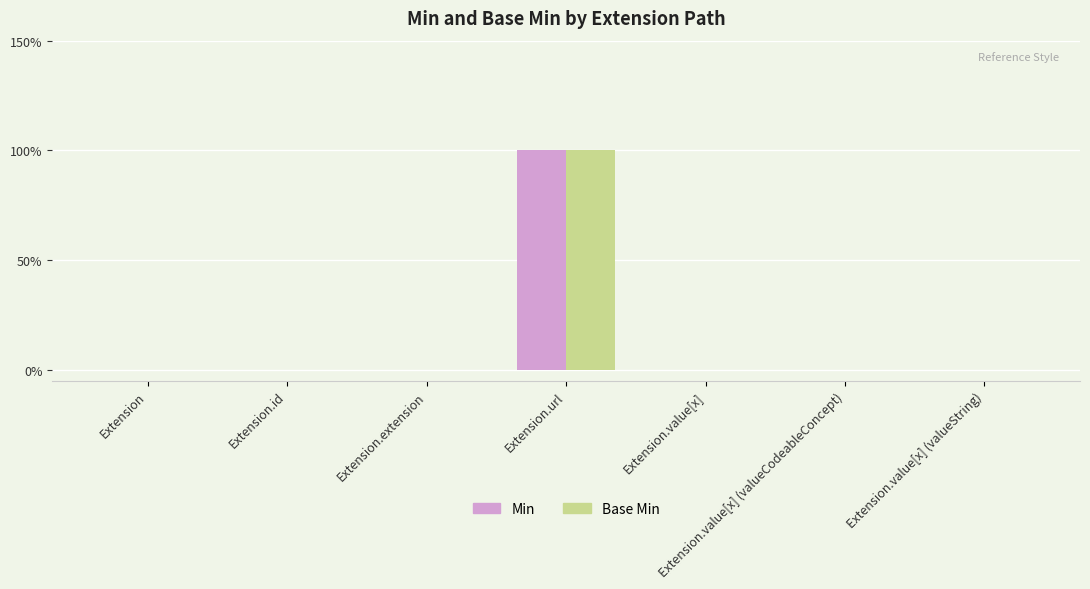

At which category is the sum across all series the highest?

Extension.url